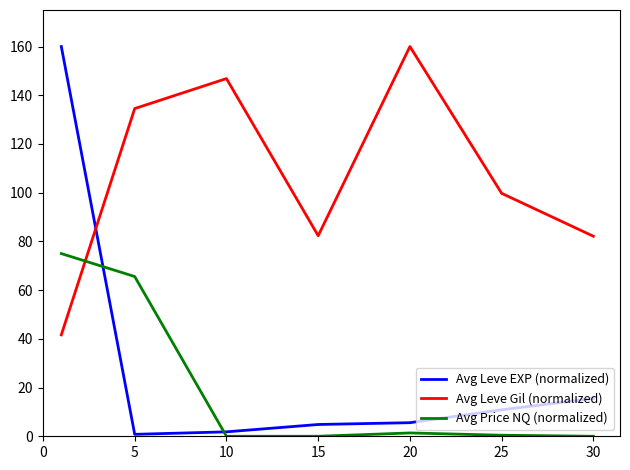

Which series has the largest total across all categories?

Avg Leve Gil (normalized)